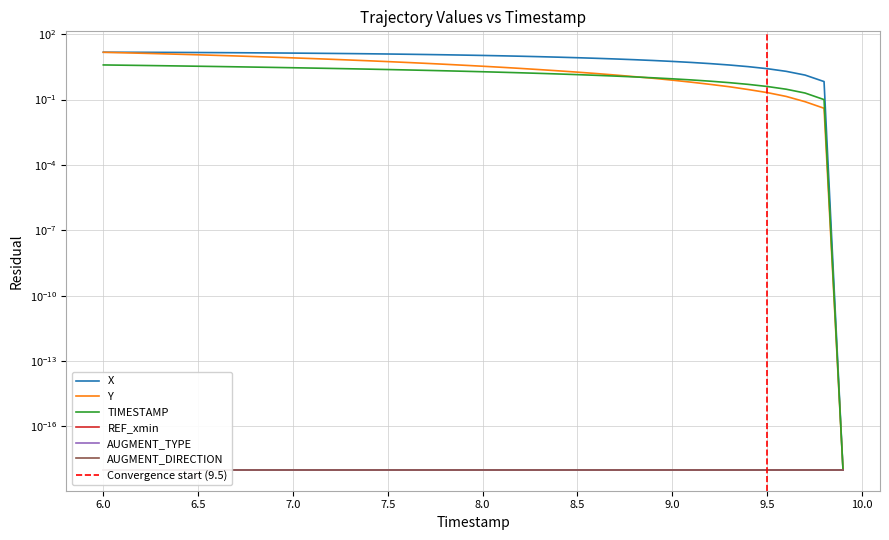

Which series has the largest total across all categories?

X